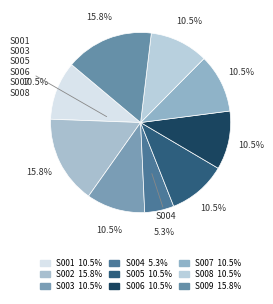

How many segments does this pie chart have?

9